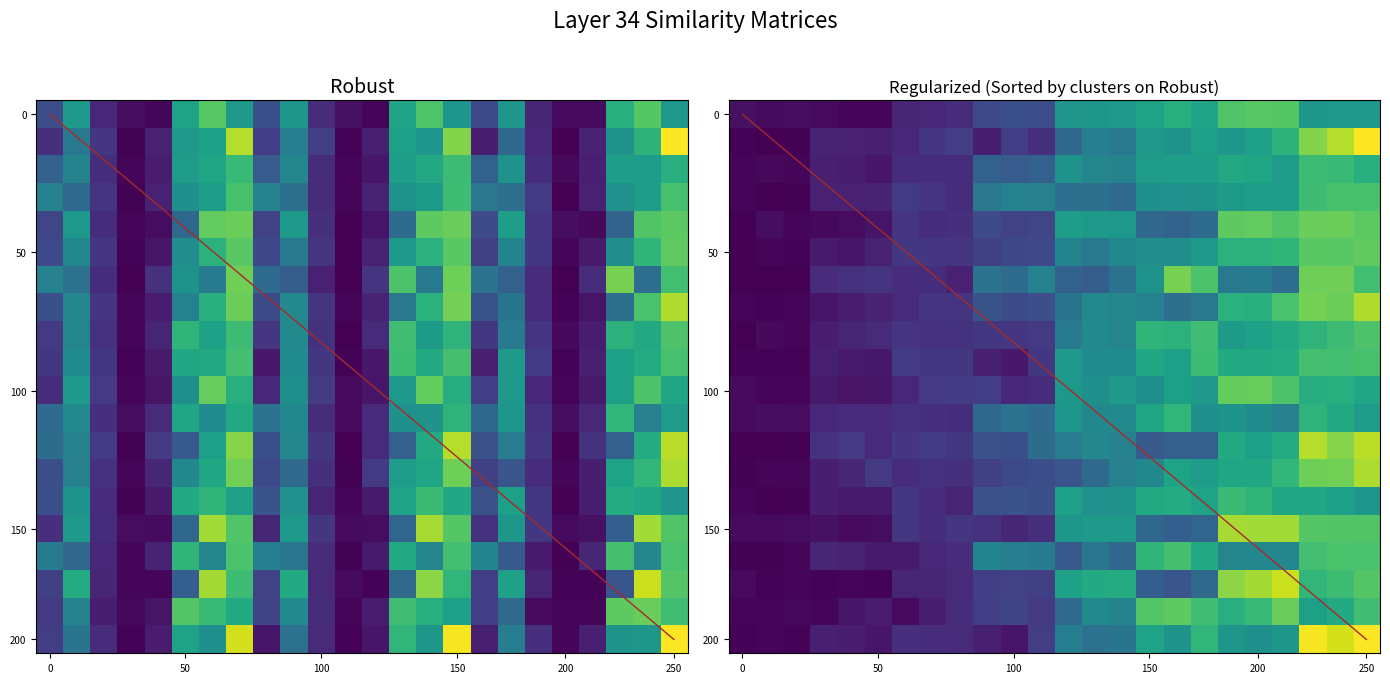

What is the total value across all series at 250?

5.2